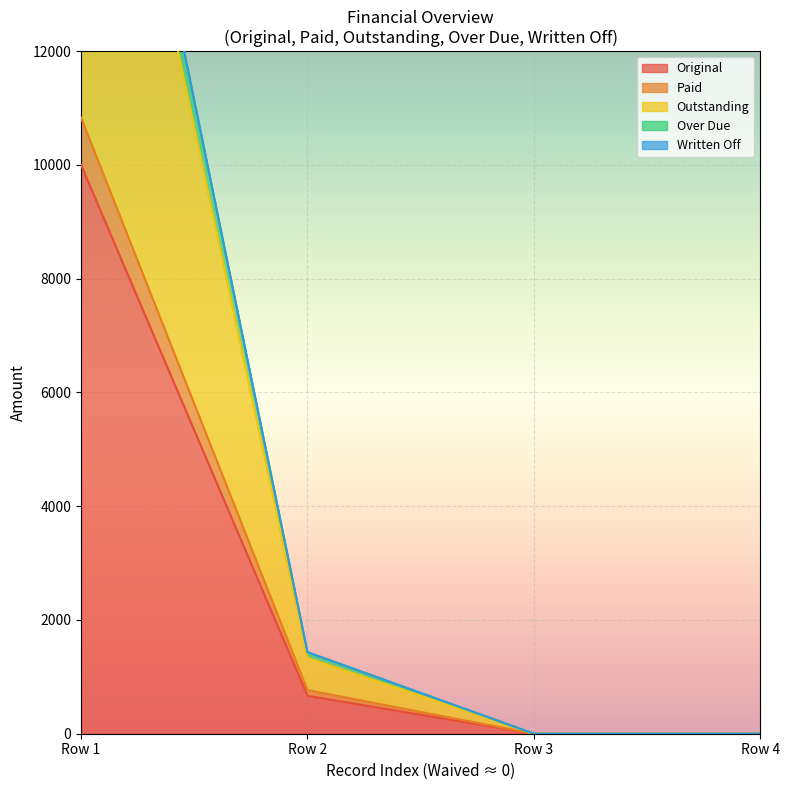

The value of Original at Row 1 is 10000.0. True or false?

True